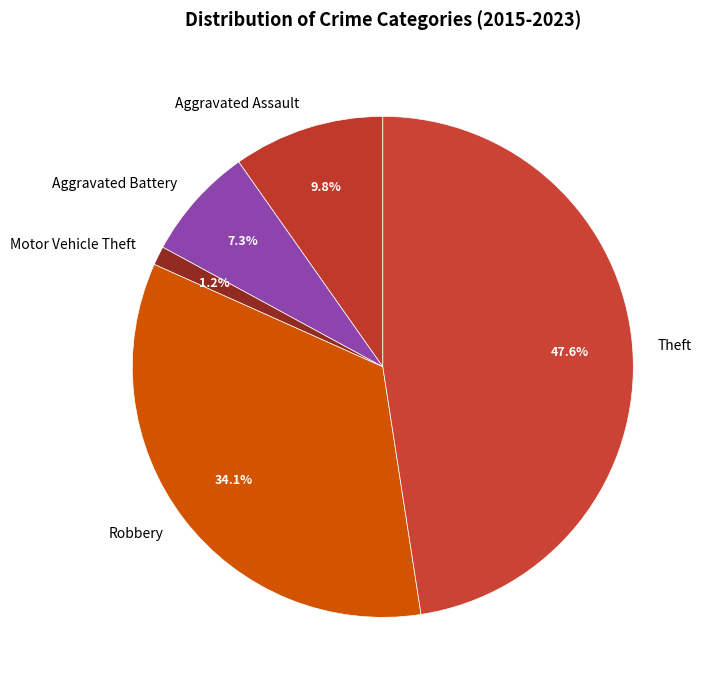

What is the smallest slice in the pie chart?

Motor Vehicle Theft